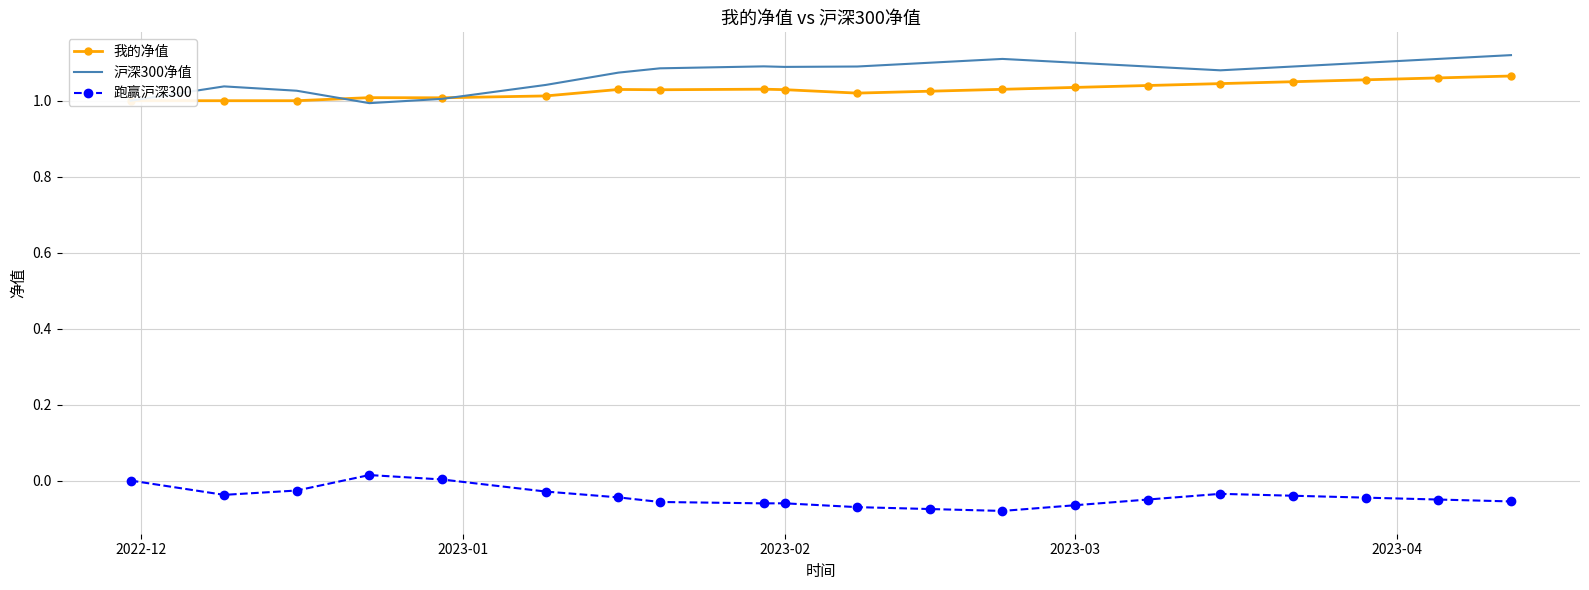

True or false: 跑赢沪深300 and 沪深300净值 cross at least once.

False